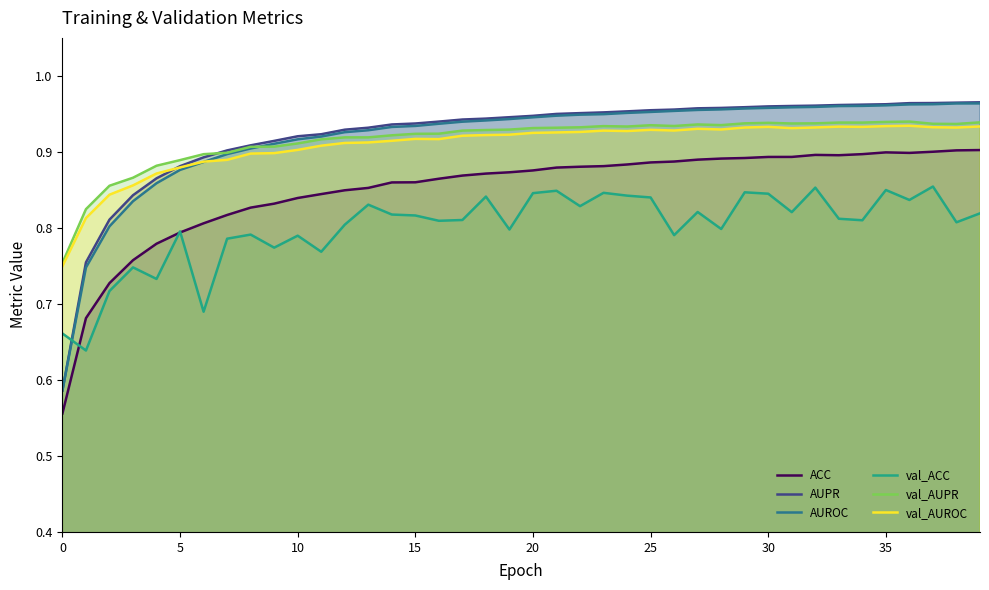

What is the highest value of the AUPR series?

1.0